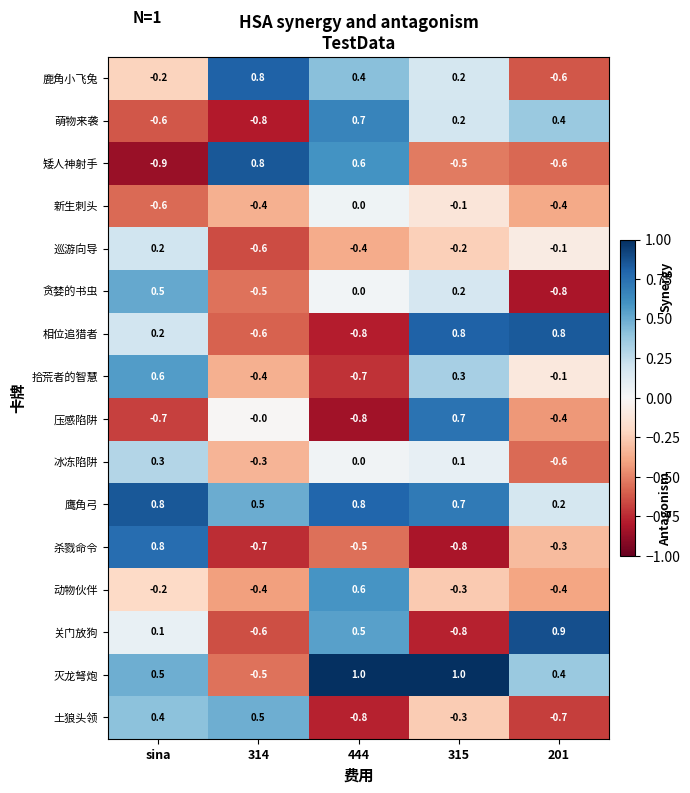

The 压感陷阱 series shows -1.0 at 314. True or false?

False